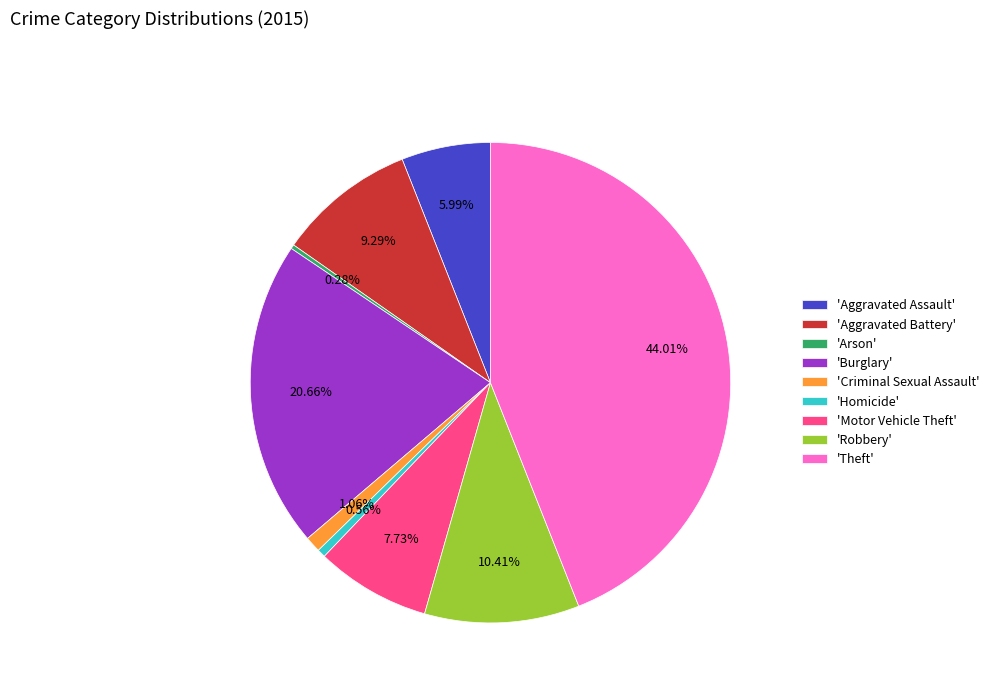

Do 'Criminal Sexual Assault' and 'Arson' together represent more than half of the pie?

No